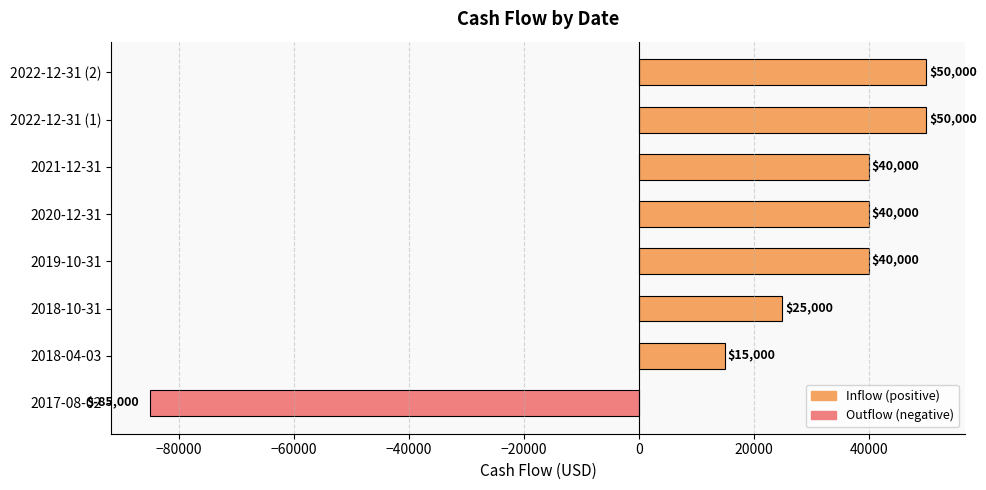

What is the sum of all values?

175000